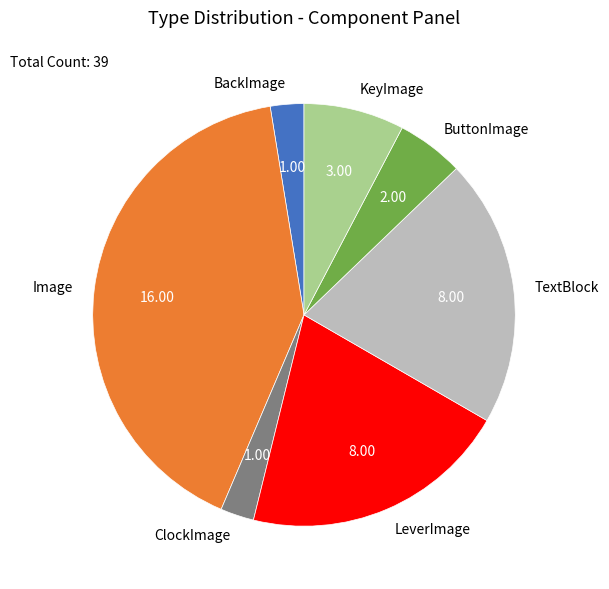

Which slice is the largest?

Image